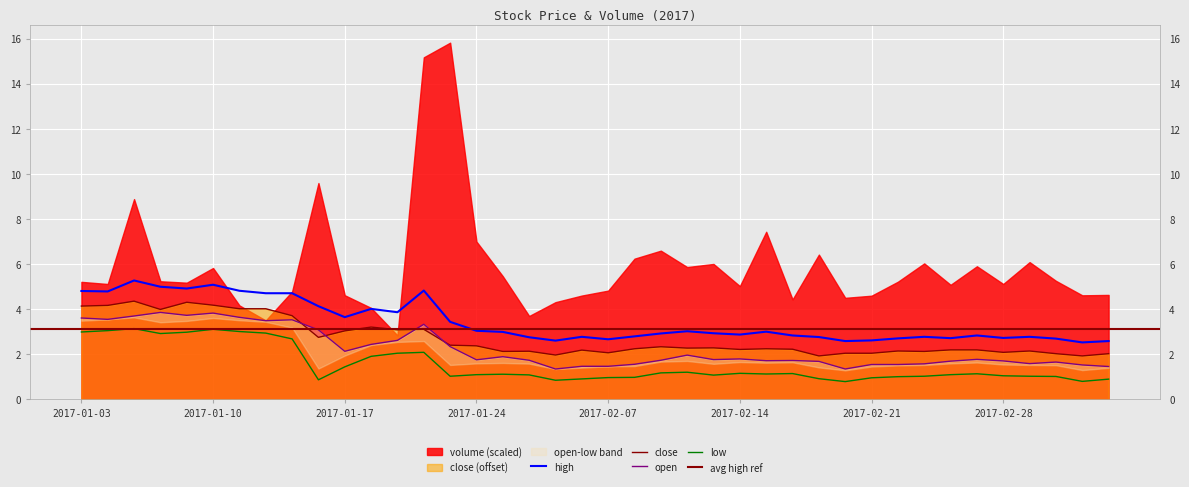

True or false: high has a value of 8.3 at 2017-01-20.

False